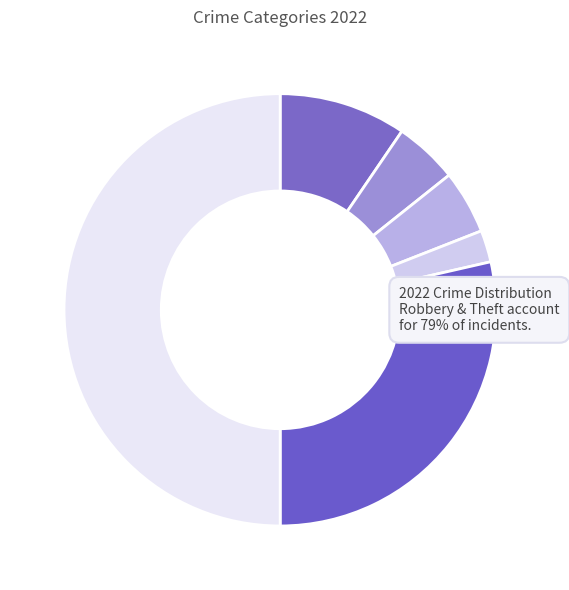

Combined, what portion of the pie is Theft and Motor Vehicle Theft?

52.4%